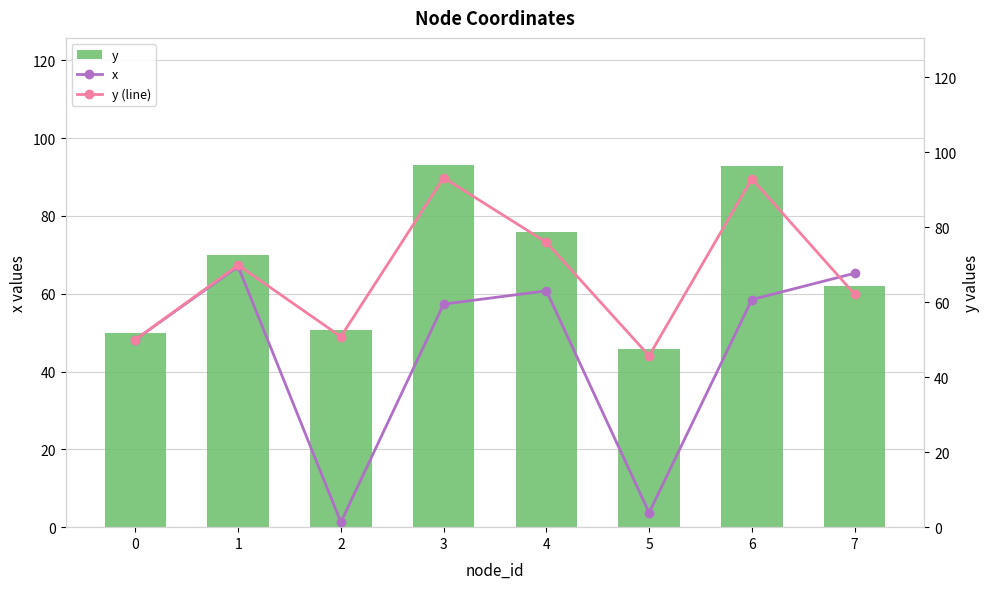

What is the lowest value of the x series?

1.3